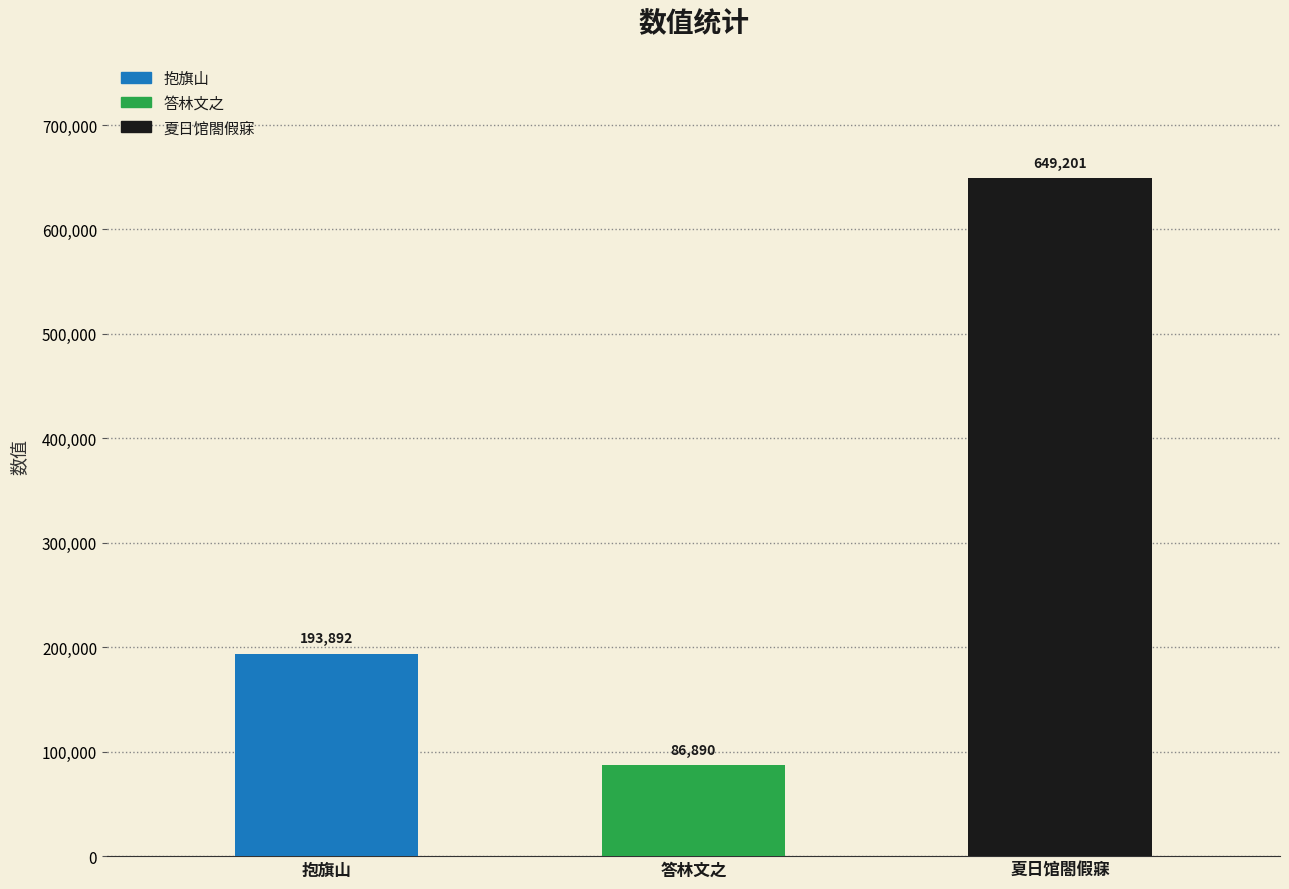

Is it true that the value at 抱旗山 is 193892?

True